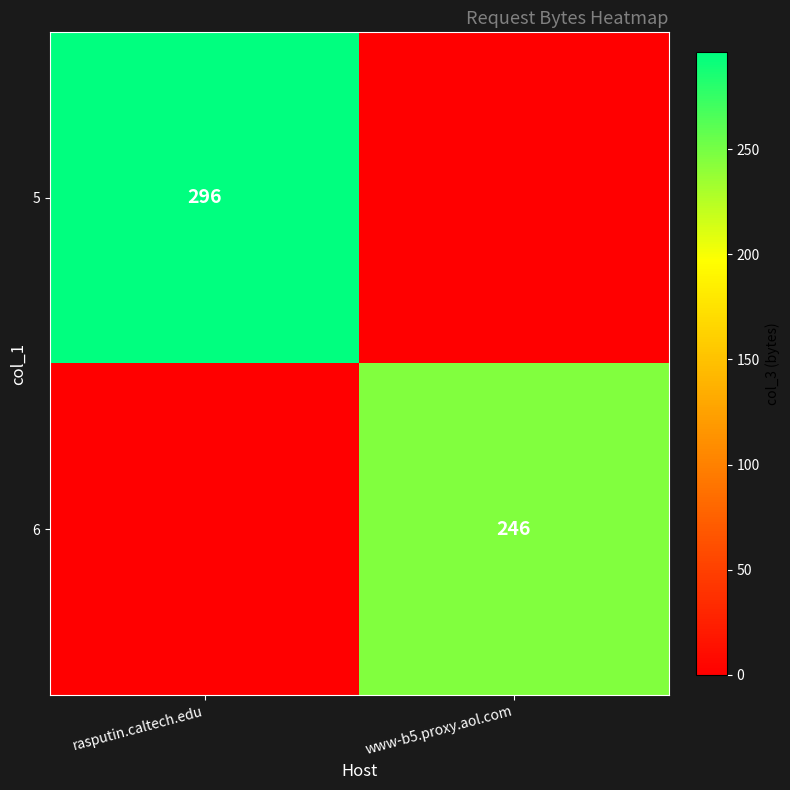

The value of 6 at www-b5.proxy.aol.com is 246. True or false?

True